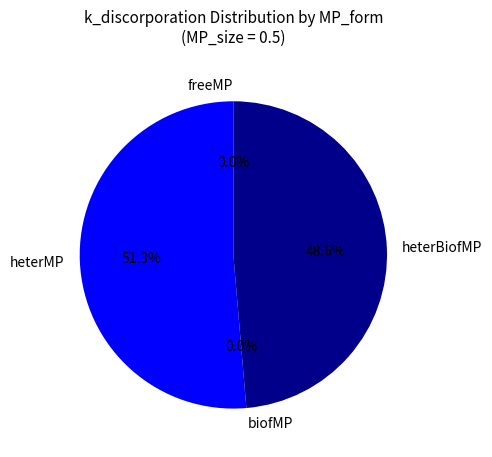

Which slice is the largest?

heterMP